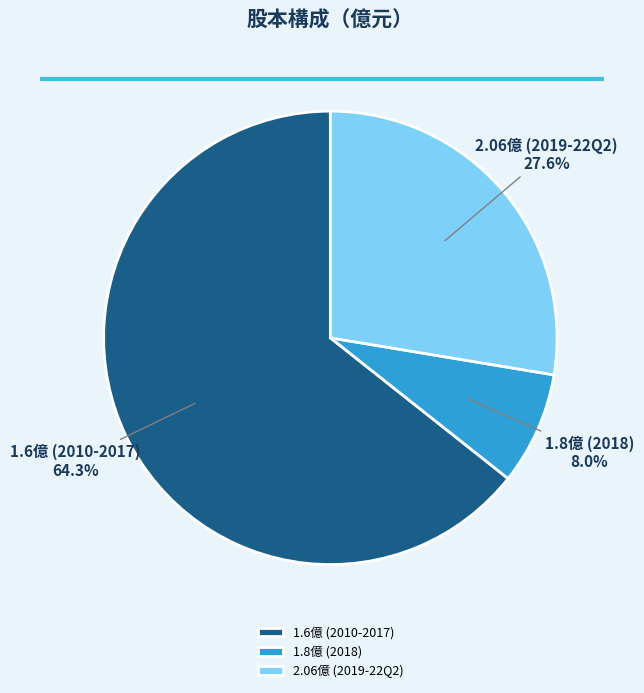

Which category has the biggest portion of the pie?

1.6億 (2010-2017)